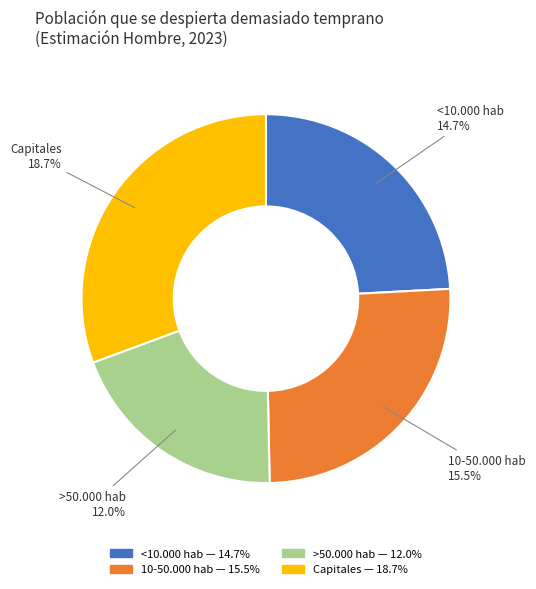

Which category has the smallest portion of the pie?

>50.000 hab